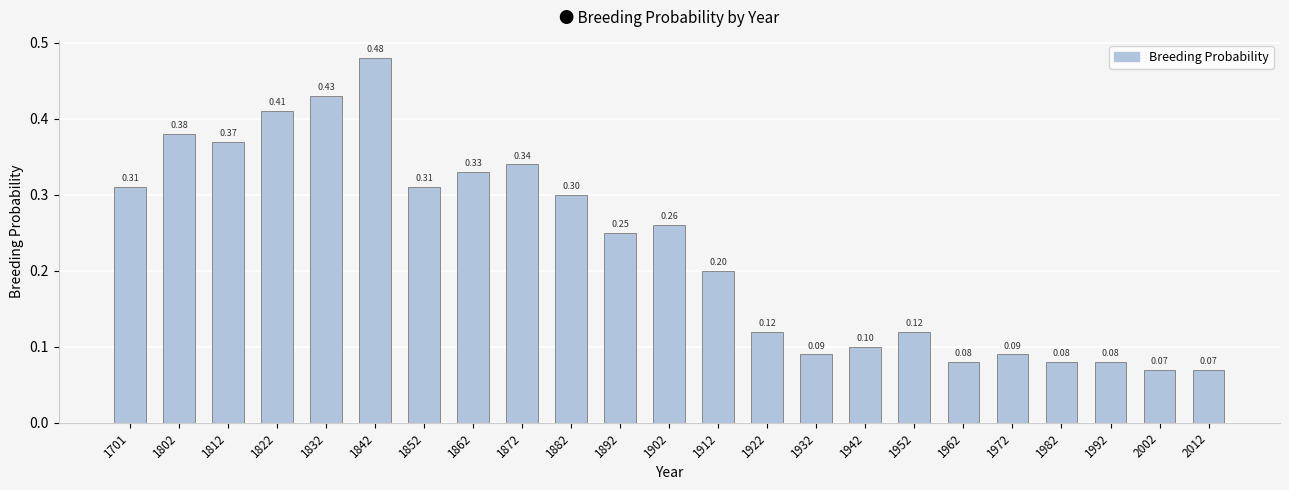

How many data points does each series have?

23